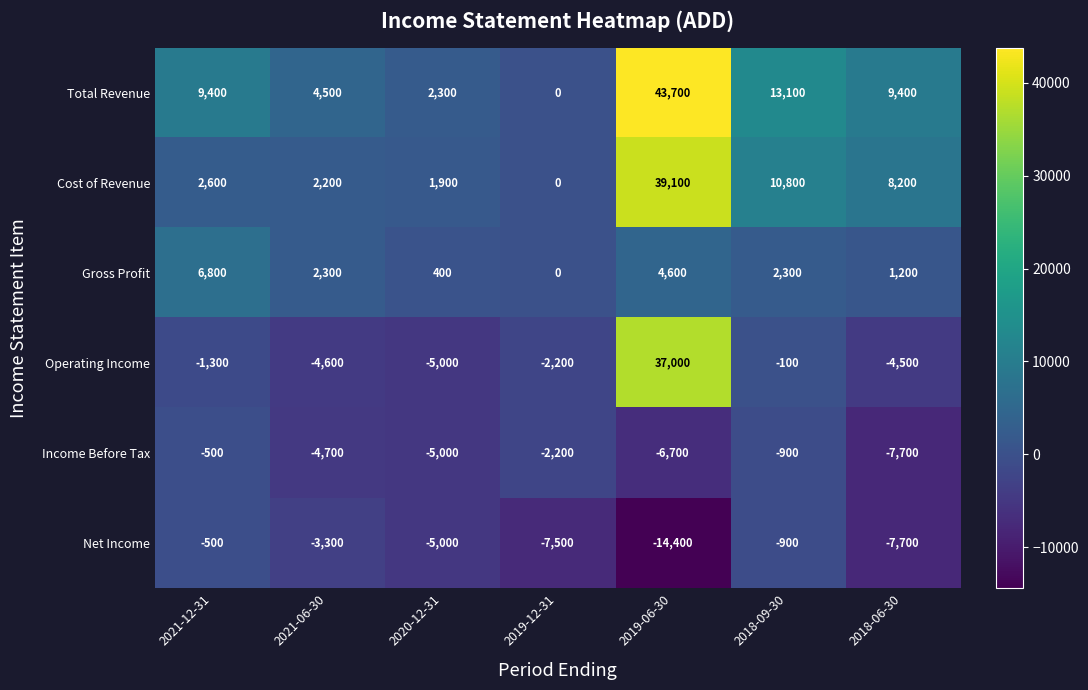

Where does the Gross Profit series first go above 2300?

2021-12-31